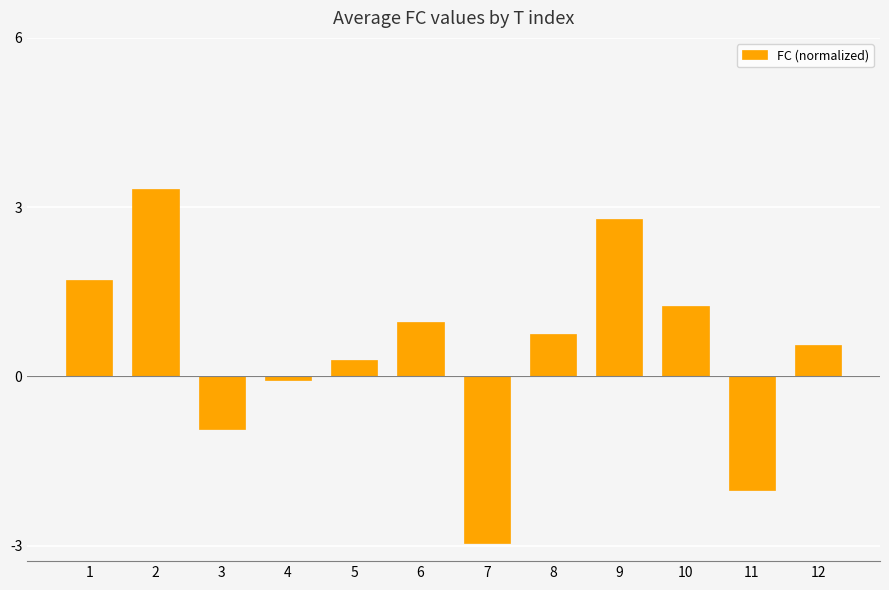

What is the difference between the values at 7 and 1?

4.7